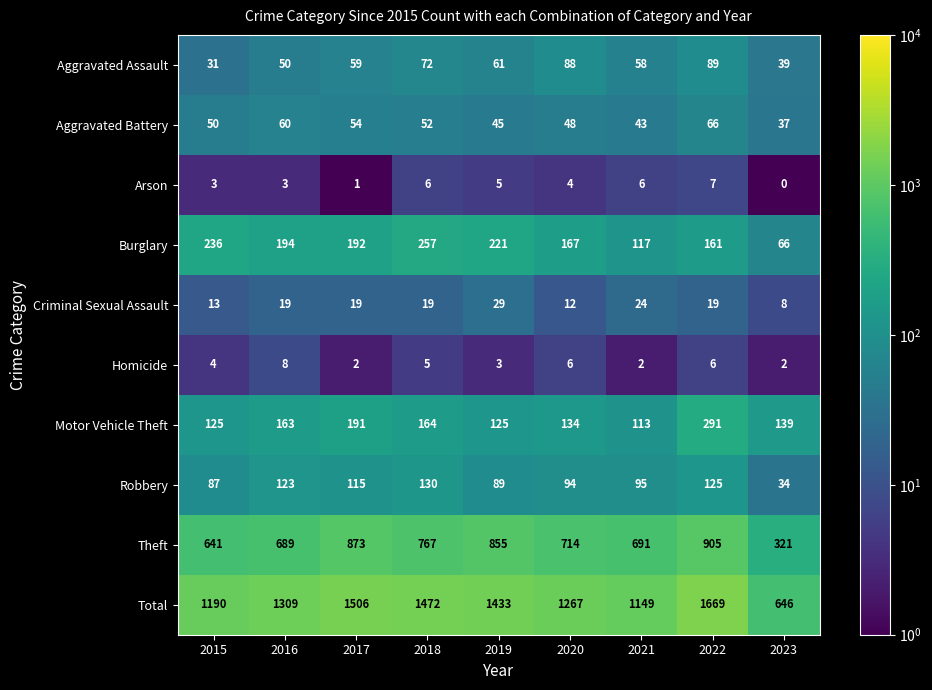

List the series in order of their peak value, highest first.

Total, Theft, Motor Vehicle Theft, Burglary, Robbery, Aggravated Assault, Aggravated Battery, Criminal Sexual Assault, Homicide, Arson